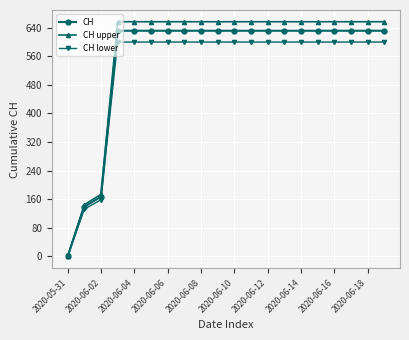

At how many categories does at least one series exceed 515?

17